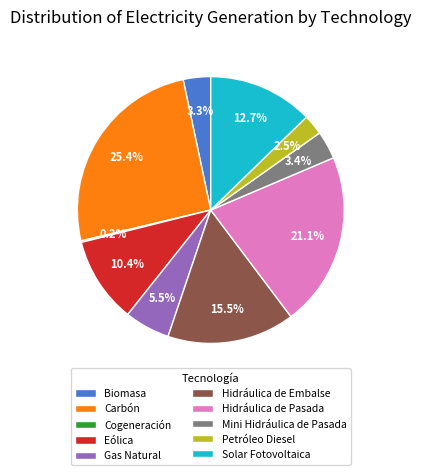

What is the total percentage of Hidráulica de Embalse and Solar Fotovoltaica?

28.2%